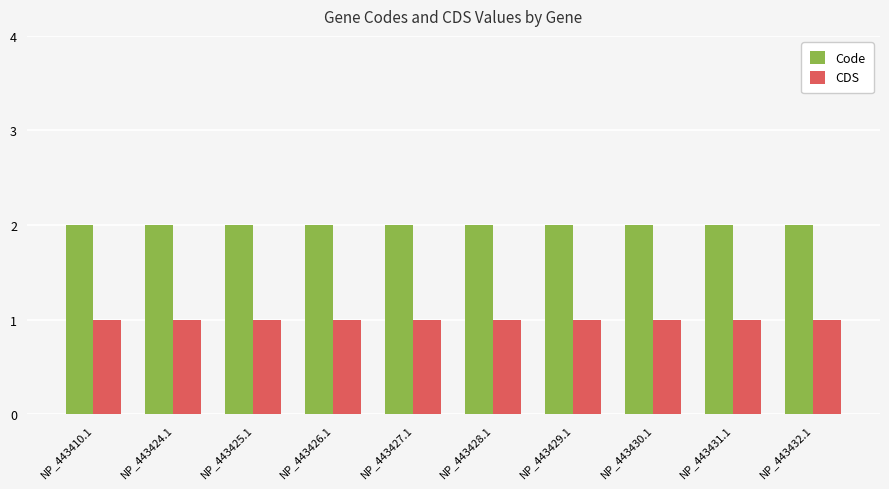

What is the maximum value shown in the chart?

2